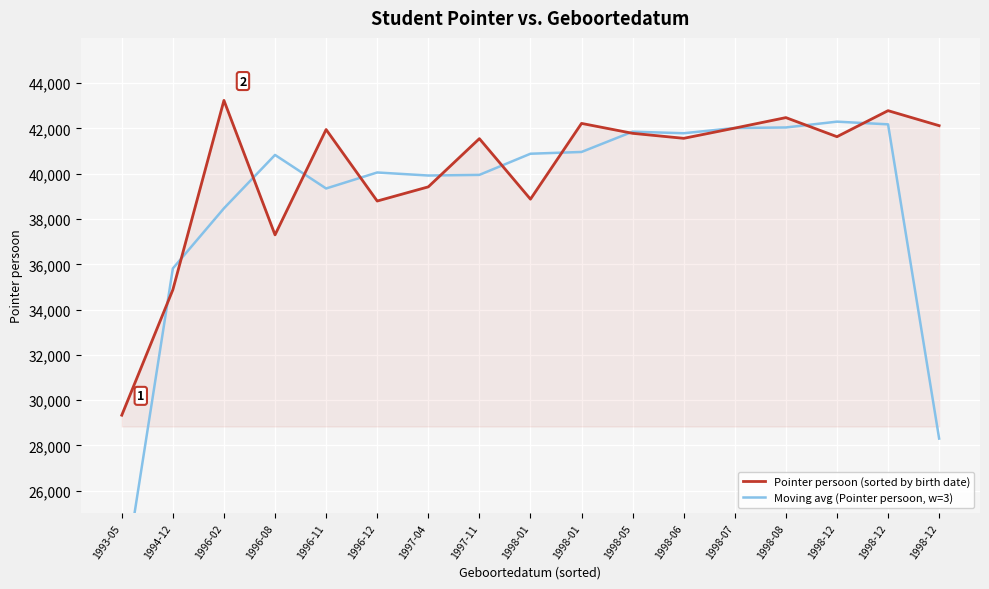

What is the total value across all series at 1996-11?

81300.7